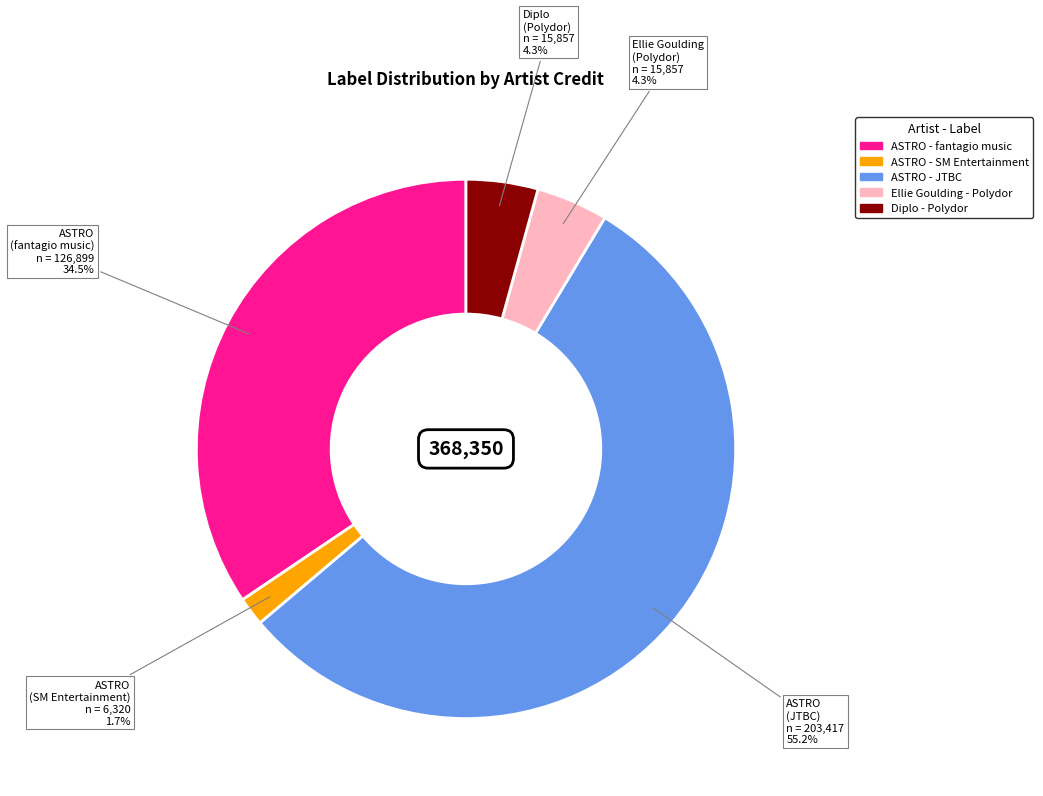

Is there a majority slice in this chart?

Yes